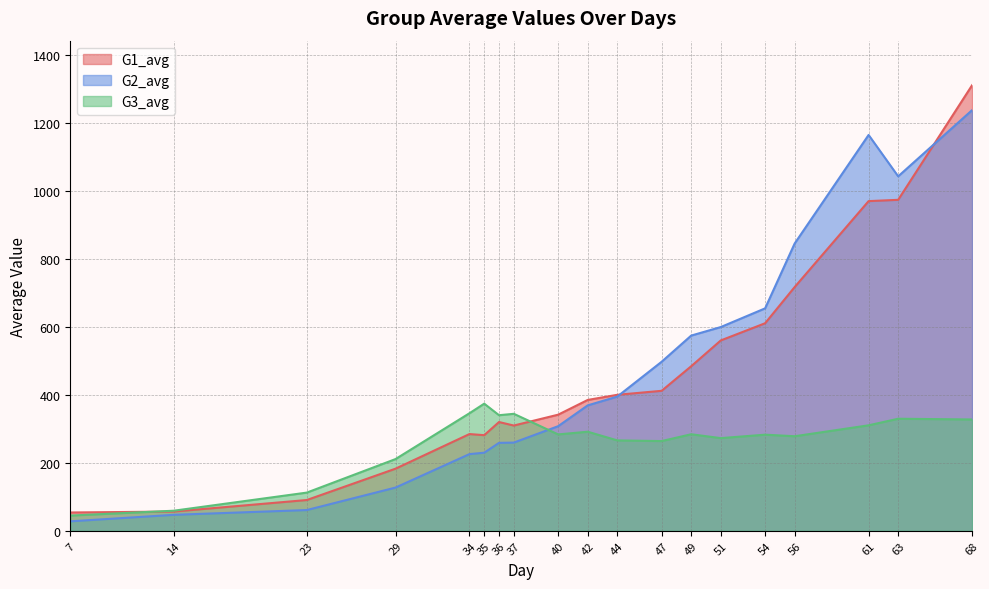

Where is the first local maximum for G2_avg?

61